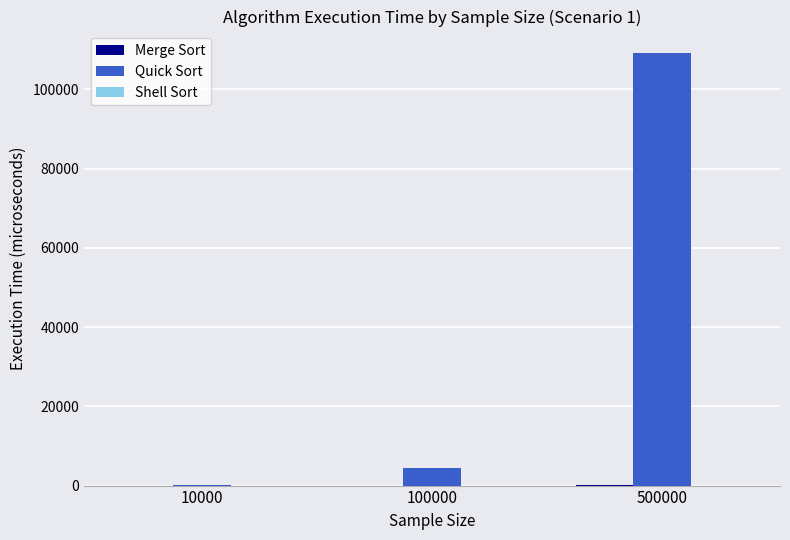

Between 100000 and 500000, which series saw the biggest shift?

Quick Sort